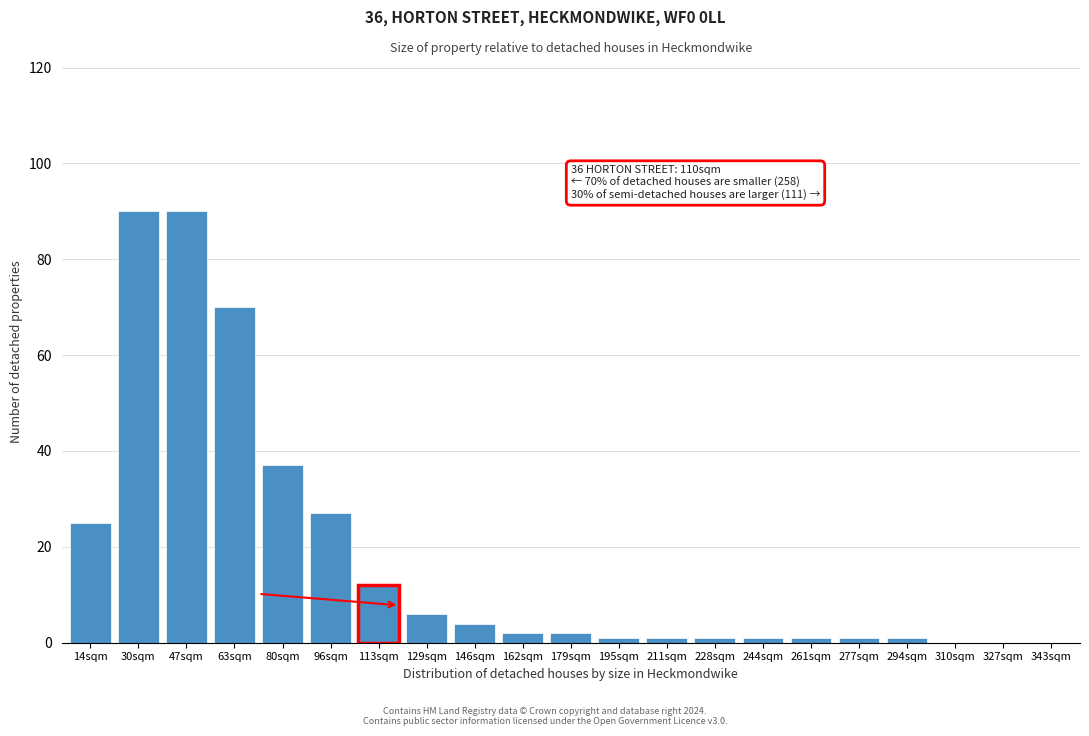

Reading left to right, transcribe all the data shown in this chart.

14sqm=25	30sqm=90	47sqm=90	63sqm=70	80sqm=37	96sqm=27	113sqm=12	129sqm=6	146sqm=4	162sqm=2	179sqm=2	195sqm=1	211sqm=1	228sqm=1	244sqm=1	261sqm=1	277sqm=1	294sqm=1	310sqm=0	327sqm=0	343sqm=0